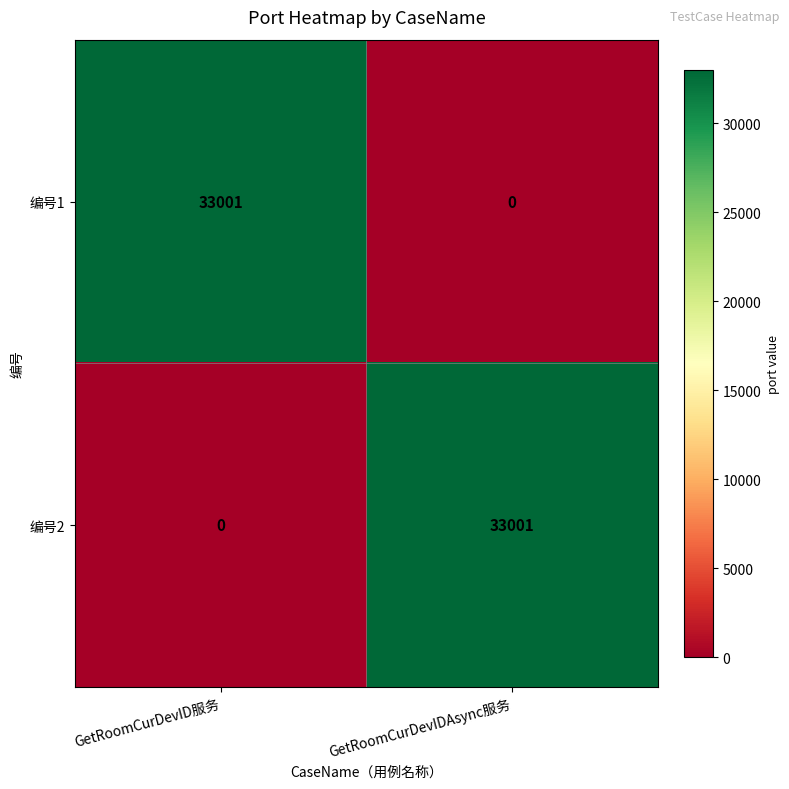

Is it true that 编号1 equals 0 at GetRoomCurDevIDAsync服务?

True